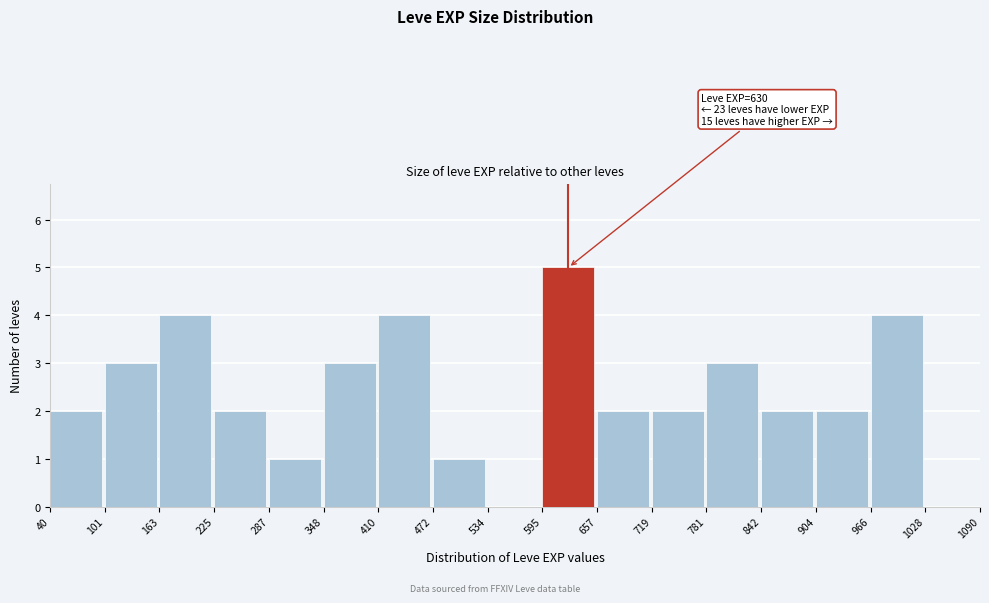

Which range on the x-axis has the tallest bar?

595 to 657